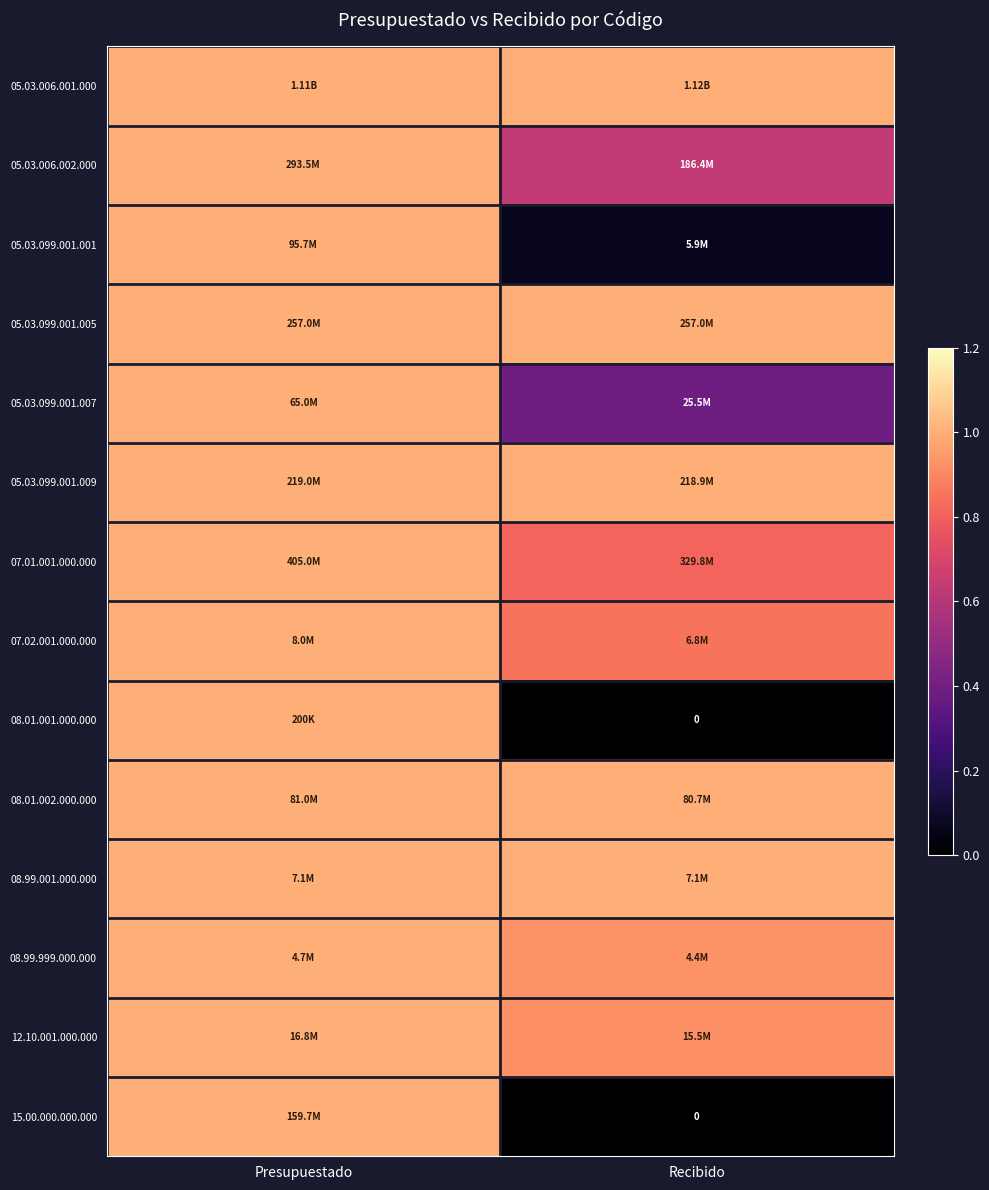

Which has a higher value, Recibido or Presupuestado?

Recibido